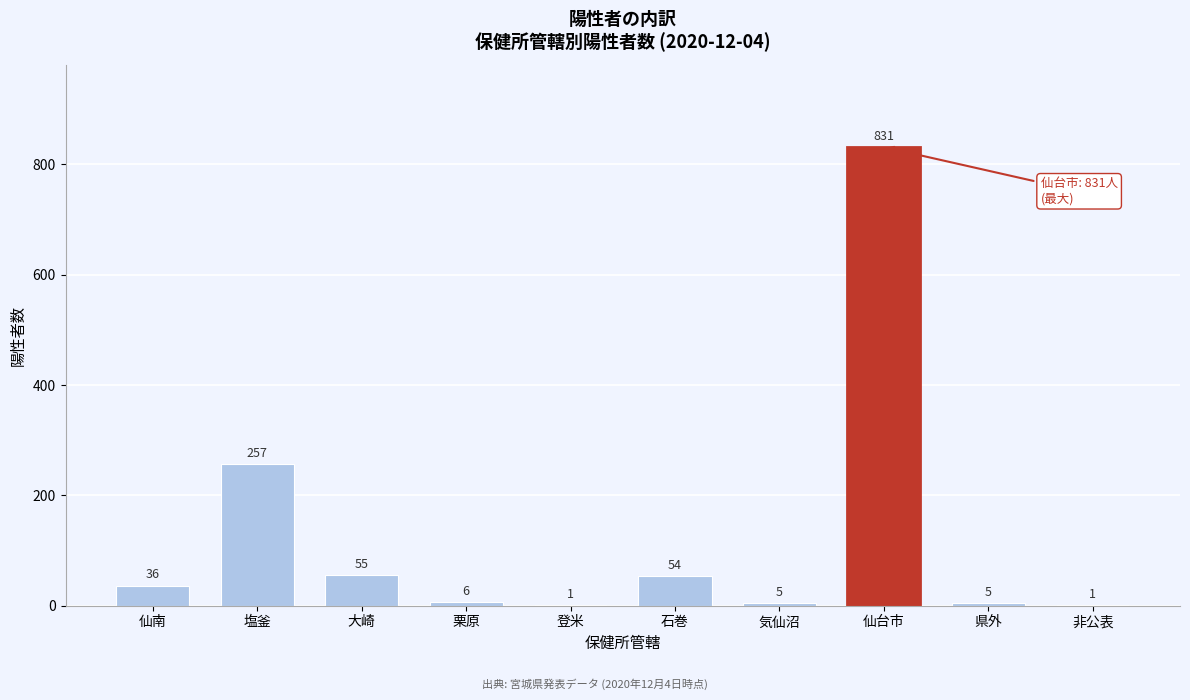

Reading left to right, what are all the values shown in this chart?

仙南=36	塩釜=257	大崎=55	栗原=6	登米=1	石巻=54	気仙沼=5	仙台市=831	県外=5	非公表=1